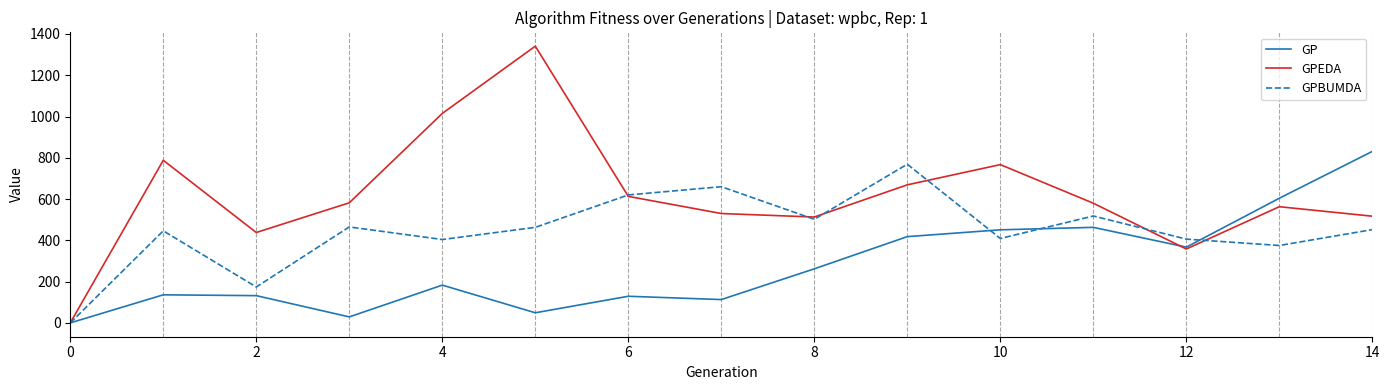

How many distinct data groups are displayed?

3